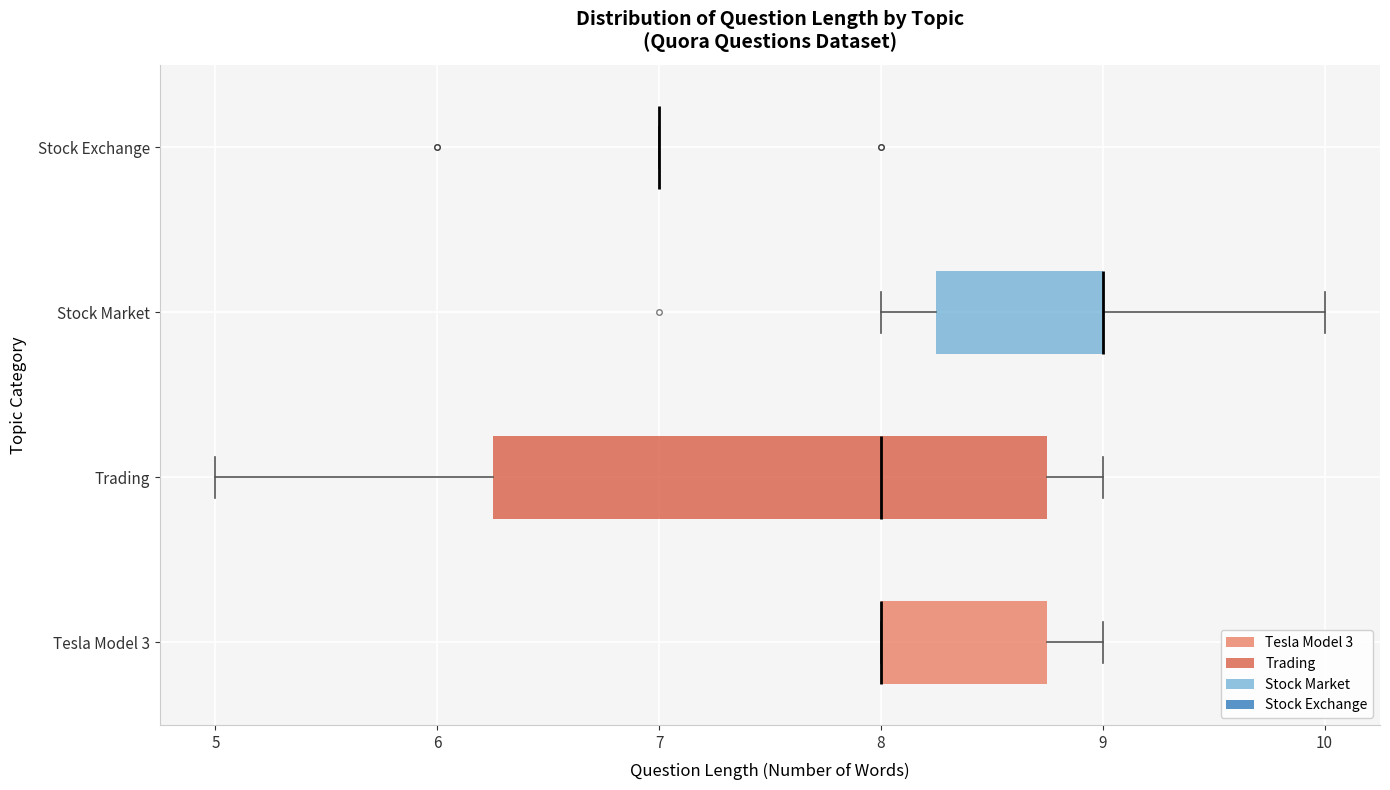

Reading bottom to top, read every box against the x-axis: the position of its median line, the range the box covers, and the ends of its whiskers. The values are not printed on the chart, so give them approximately, as read against the axis.

Tesla Model 3: median 8.0 (drawn on the box's left edge), box 8.0 to 8.8, whiskers 8.0 to 9.0
Trading: median 8.0, box 6.3 to 8.8, whiskers 5.0 to 9.0
Stock Market: median 9.0 (drawn on the box's right edge), box 8.3 to 9.0, whiskers 8.0 to 10.0
Stock Exchange: box collapsed to a line at 7.0, whiskers 7.0 to 7.0